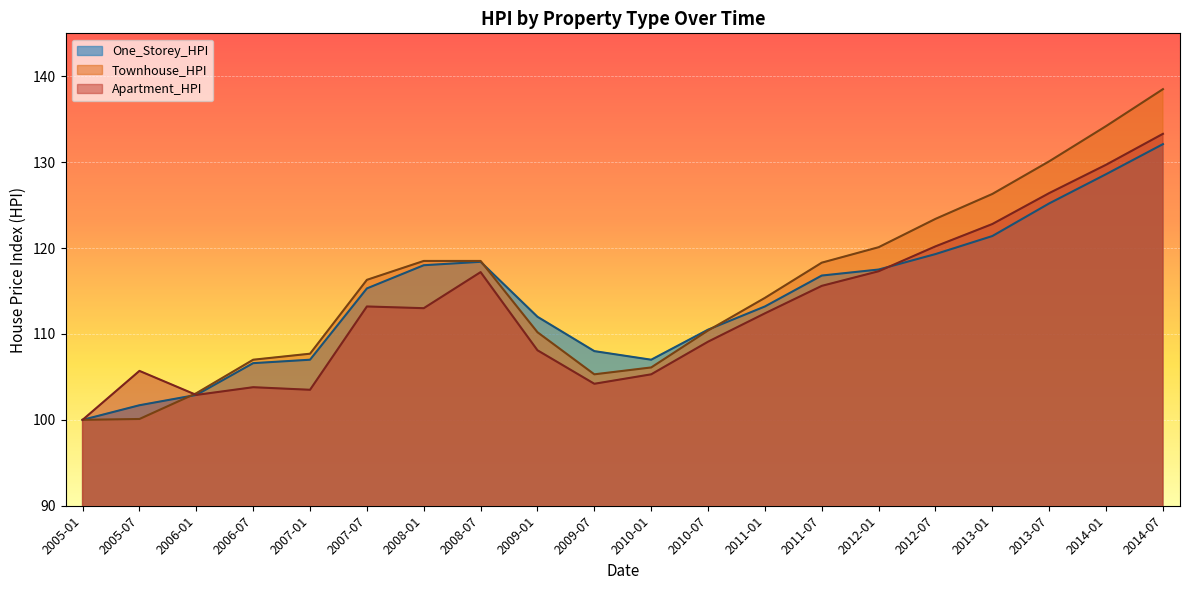

What is the value of the Apartment_HPI point at the 1st from the left?

100.0